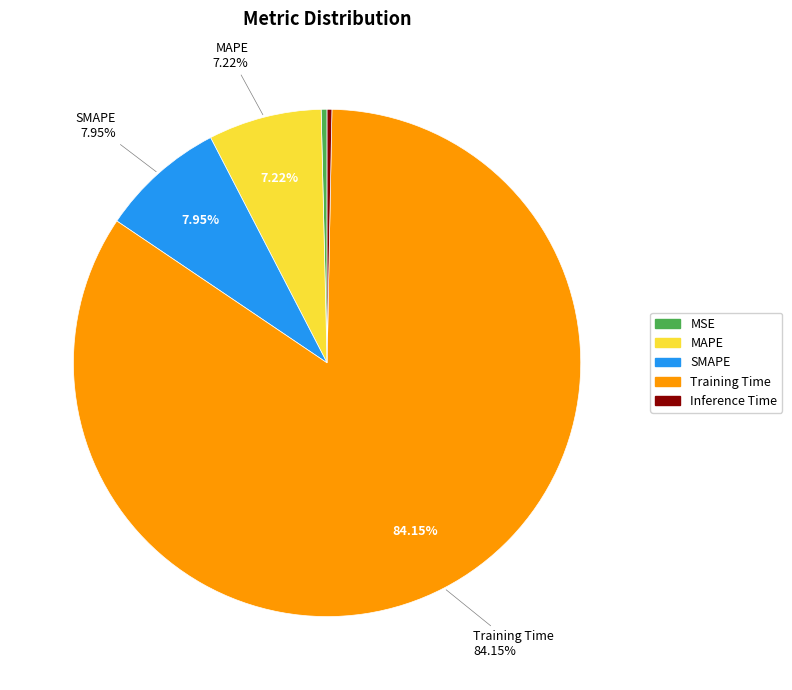

Is there any slice that represents more than half of the pie?

Yes